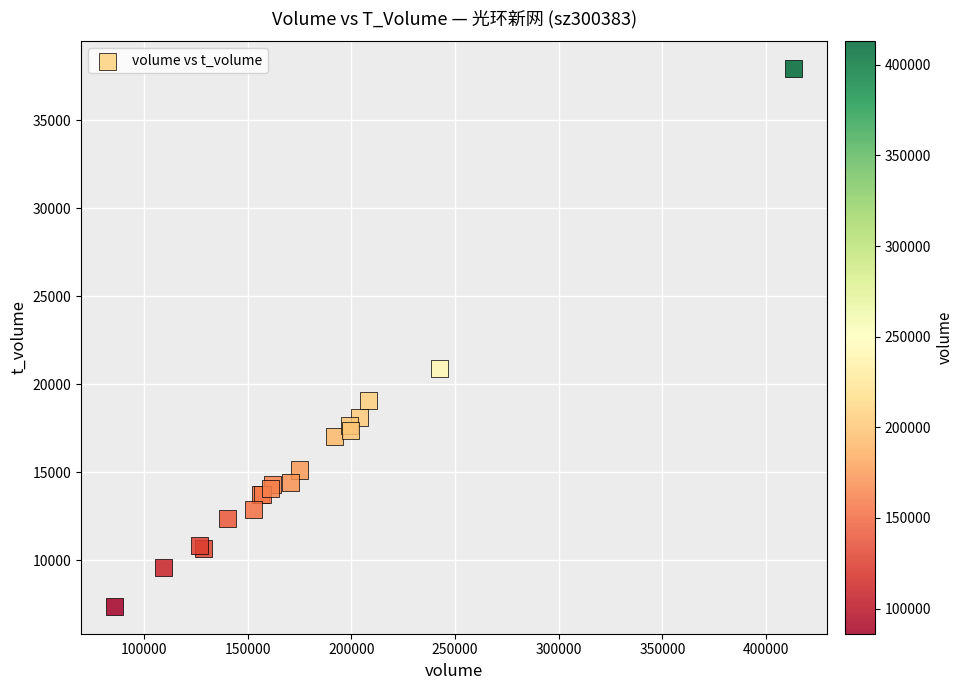

What Y value in the scatter plot is closest to 22659?

20901